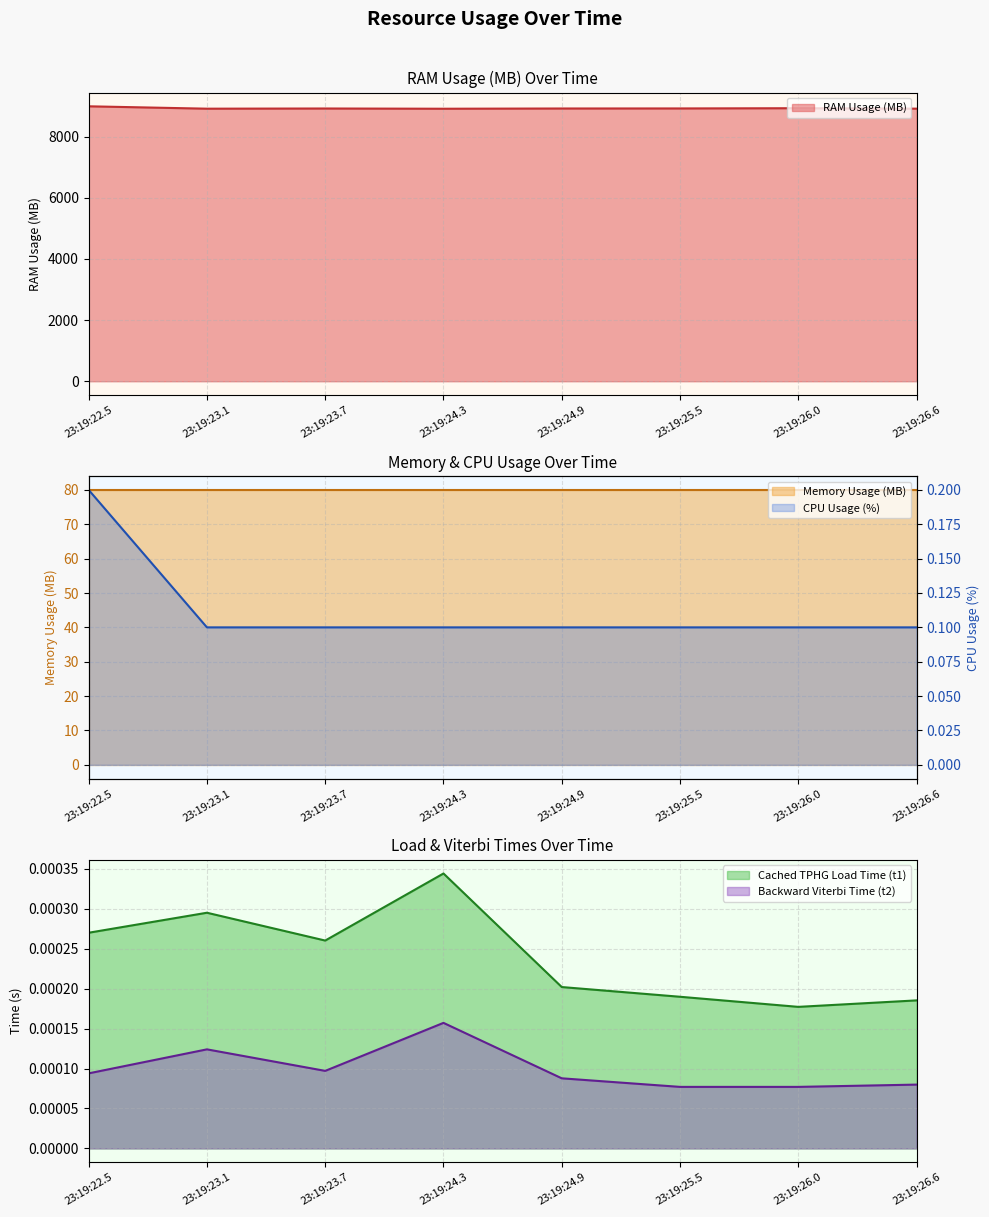

Between 23:19:23.7 and 23:19:24.3, which series saw the biggest shift?

RAM Usage (MB)